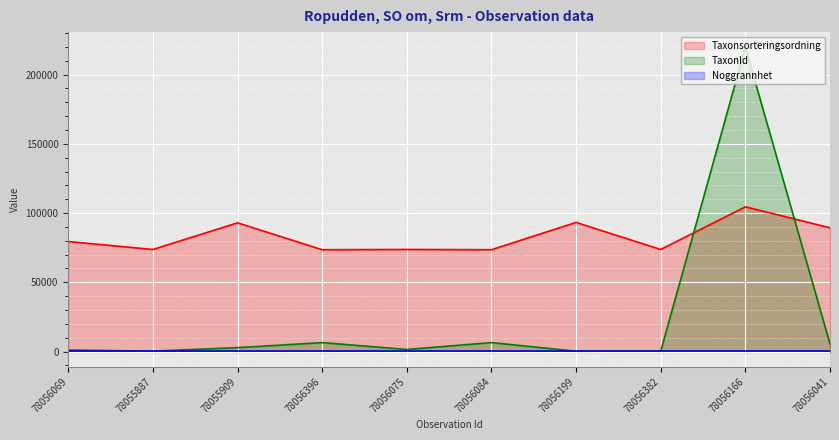

True or false: Taxonsorteringsordning has more than 1 interior local peaks.

True